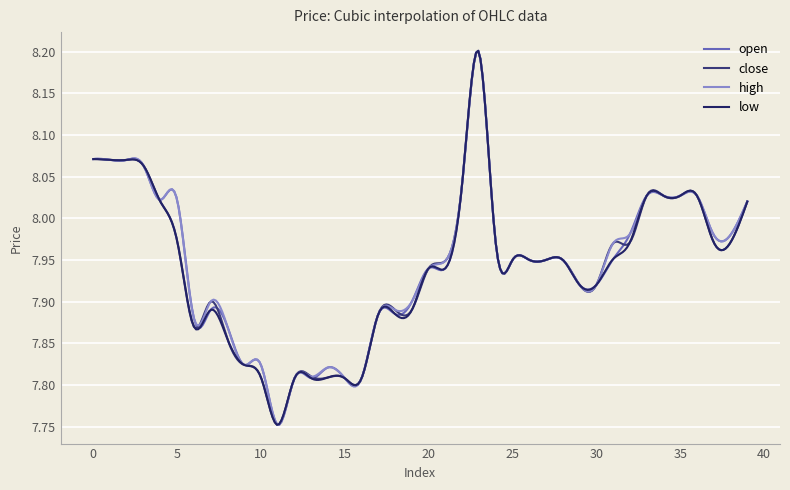

Does the chart display data point markers on the line(s)?

No